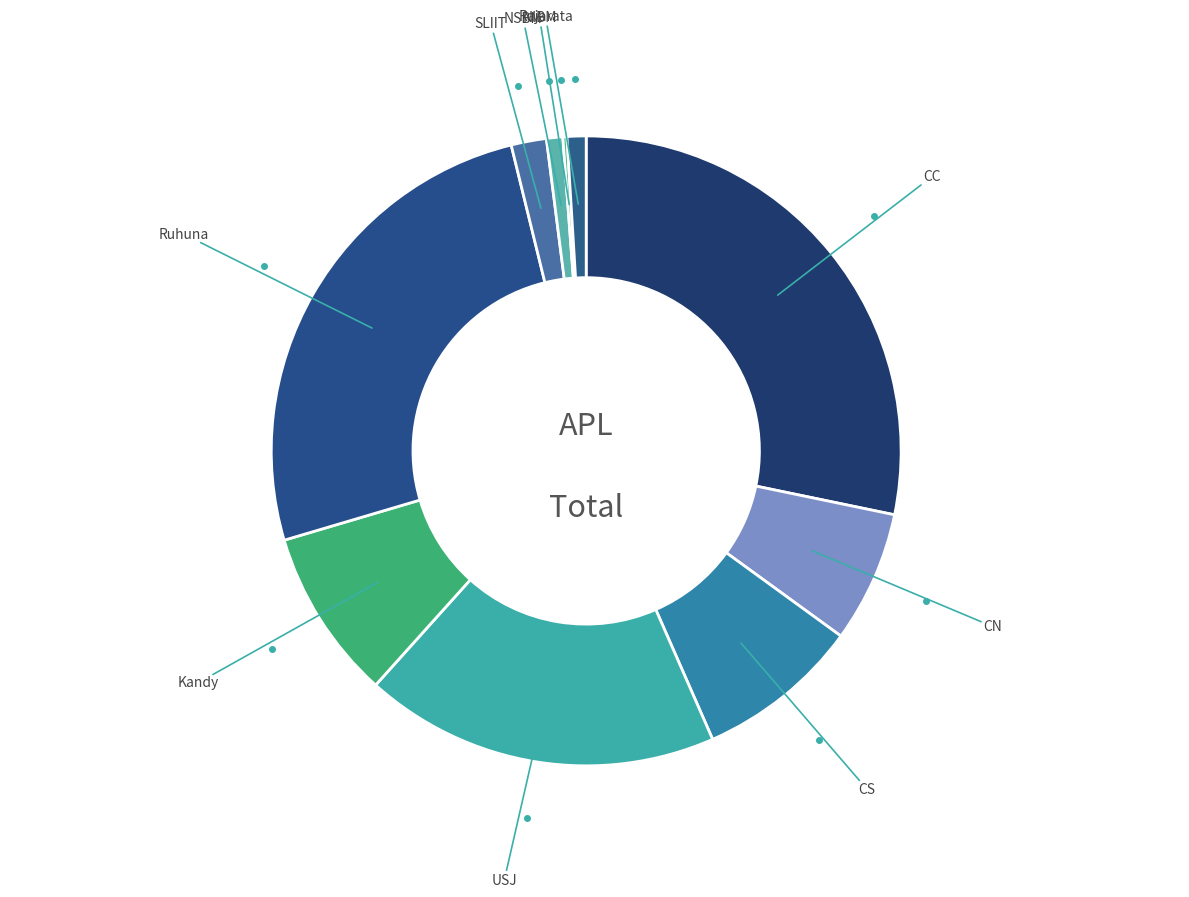

The Ruhuna slice represents 26% of the pie. True or false?

True